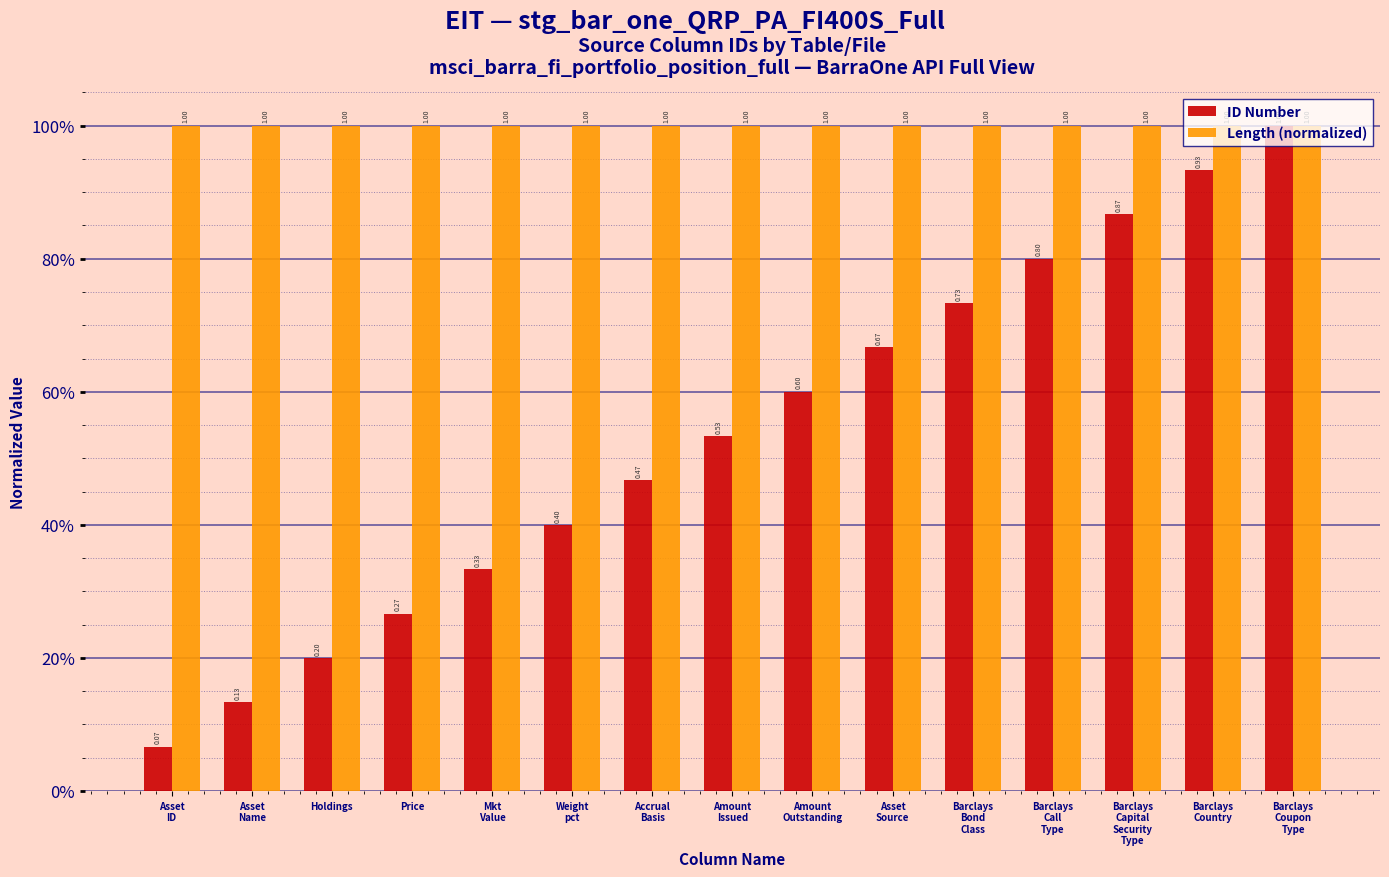

What are all the series names shown in the legend?

ID Number, Length (normalized)